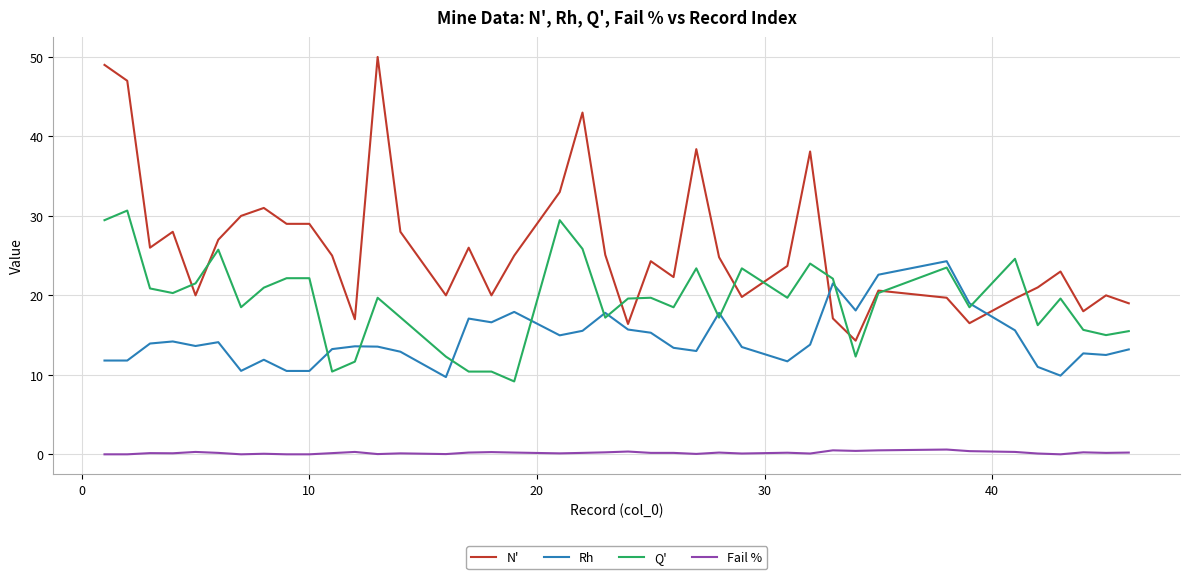

True or false: N' and Fail % intersect in this chart.

False